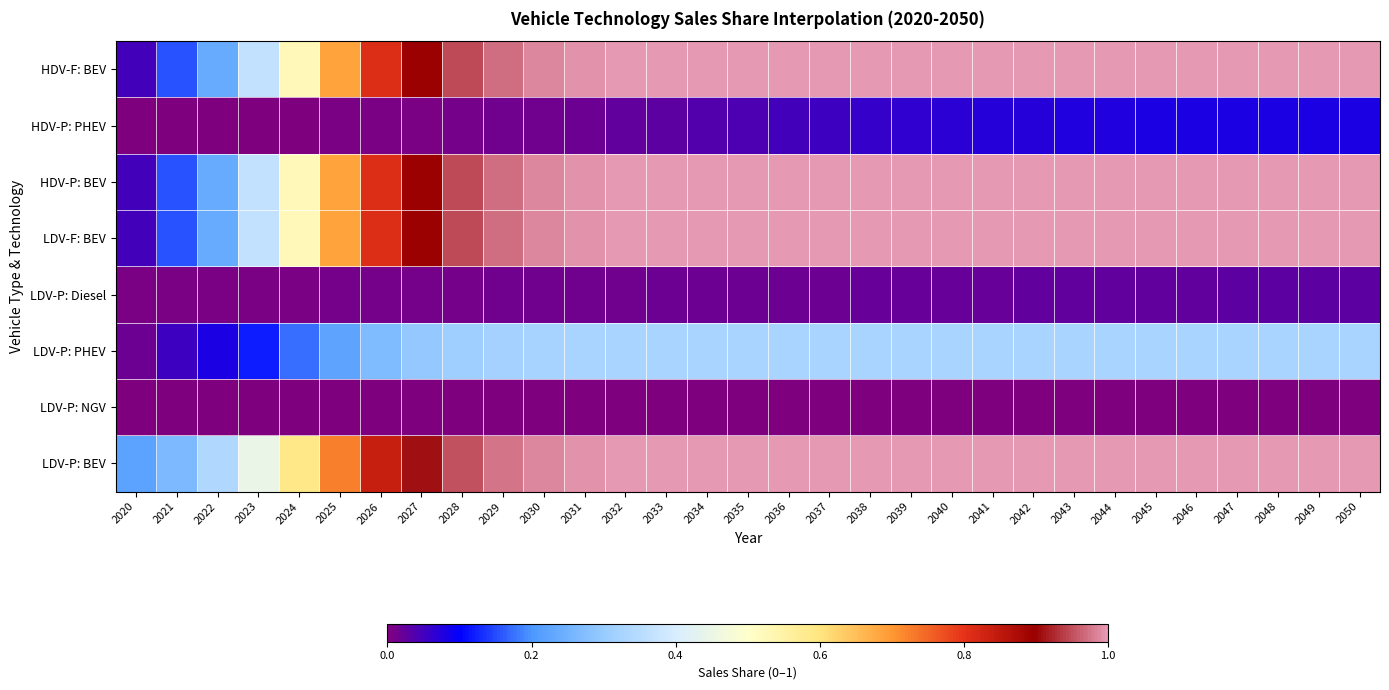

What is the total value across all series at 2028?

4.1